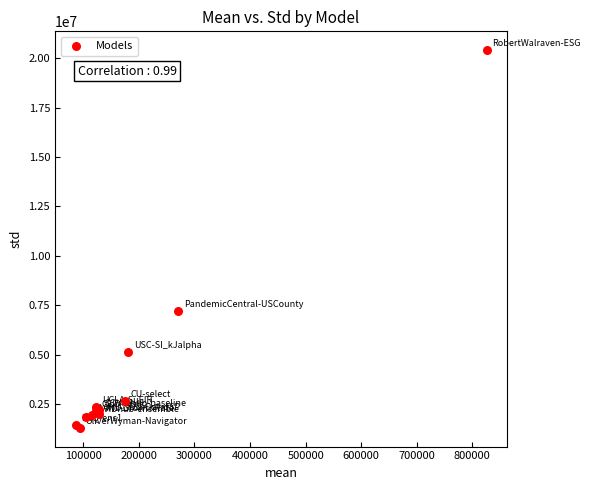

What Y value in the scatter plot is closest to 10851490?

7188033.5